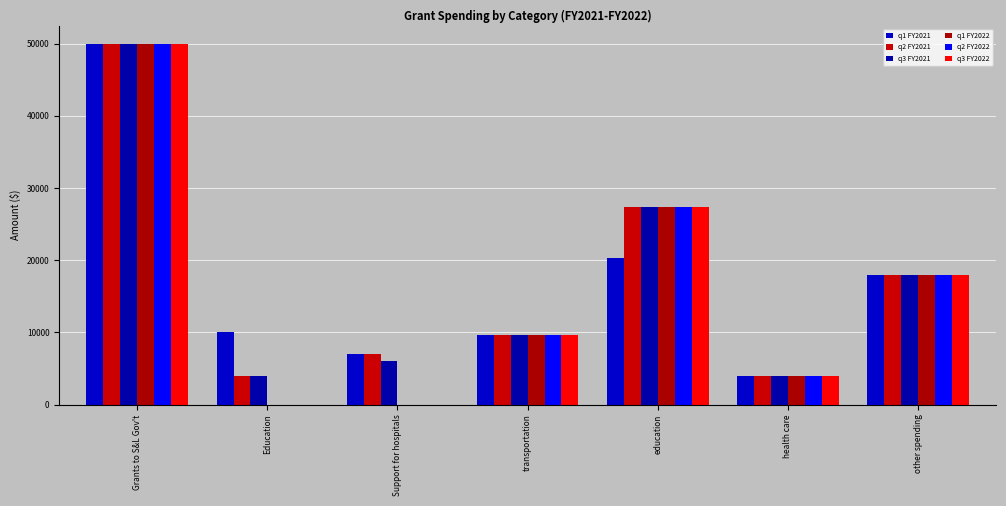

What is the label of the 4th bar from the right?

transportation